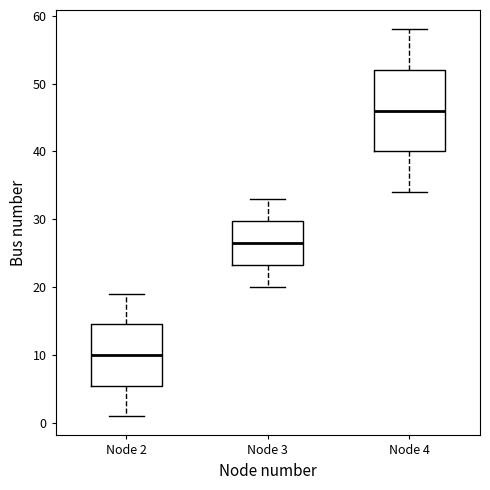

Reading left to right, transcribe this box plot: for each box, give where its median line is, the range the box spans, and where its two whiskers end, as read against the y-axis. The values are not printed on the chart, so give them approximately, as read against the axis.

Node 2: median 10, box 6 to 15, whiskers 1 to 19
Node 3: median 27, box 23 to 30, whiskers 20 to 33
Node 4: median 46, box 40 to 52, whiskers 34 to 58